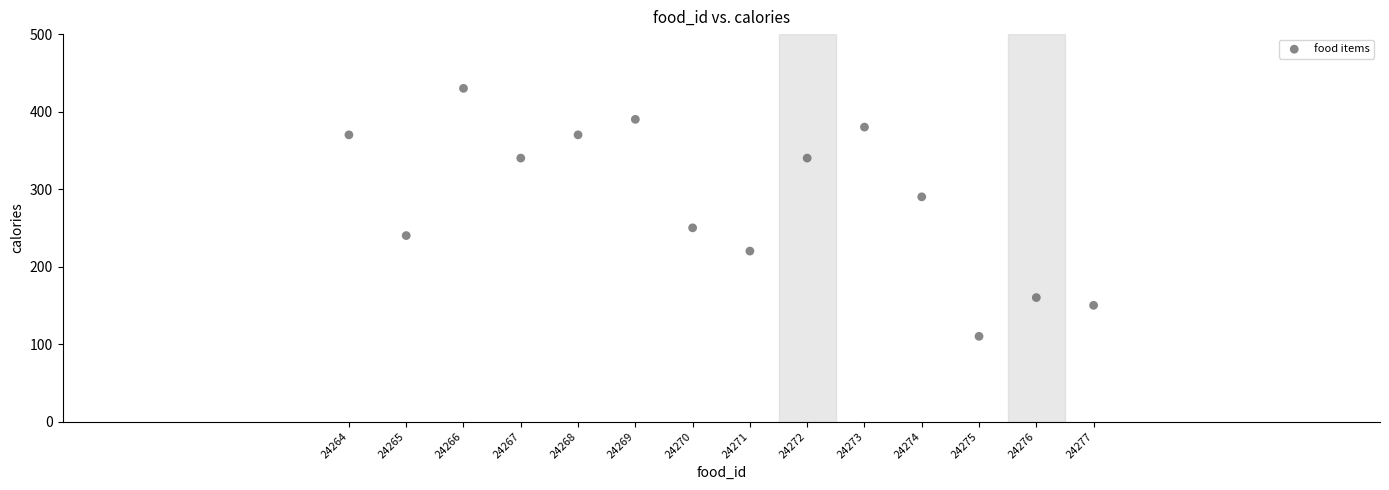

List the coordinates of all points as (Y, X) pairs, reading left to right.

(370, 24264)  (240, 24265)  (430, 24266)  (340, 24267)  (370, 24268)  (390, 24269)  (250, 24270)  (220, 24271)  (340, 24272)  (380, 24273)  (290, 24274)  (110, 24275)  (160, 24276)  (150, 24277)